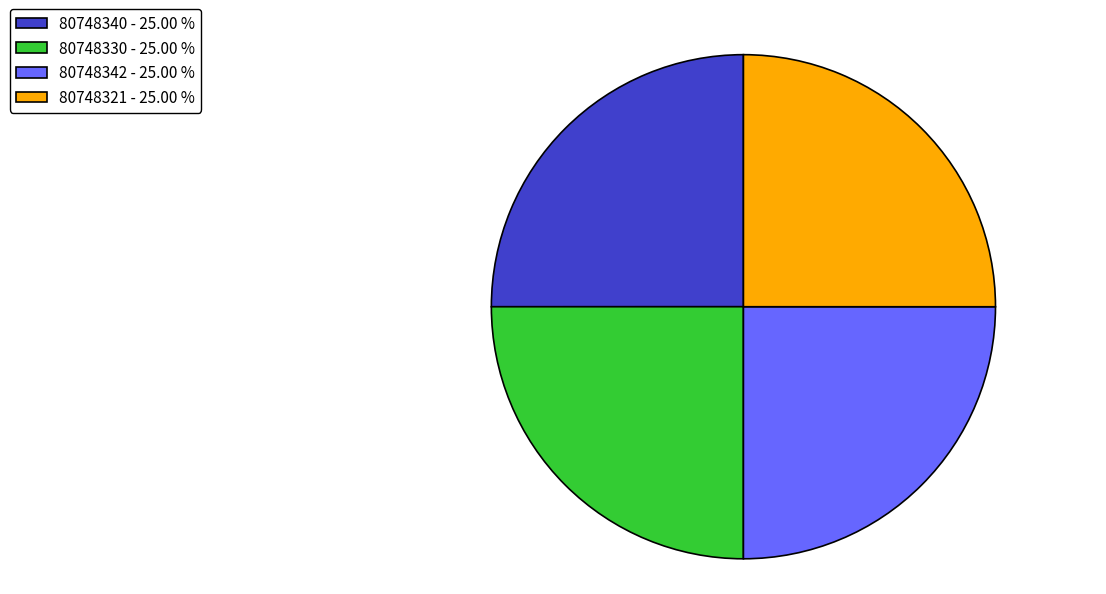

Does any single category account for the majority?

No